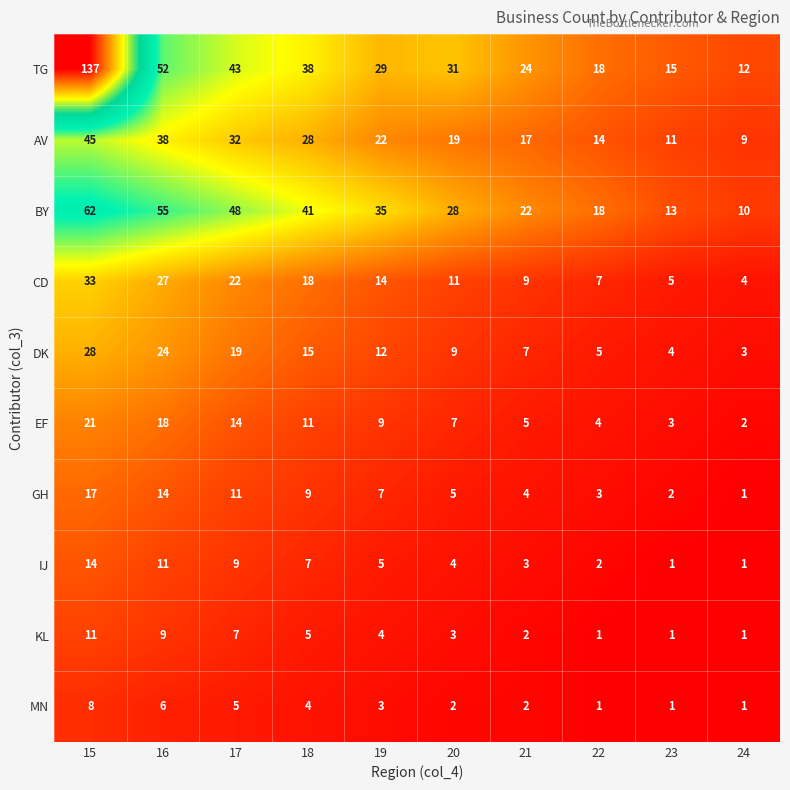

Count the KL values in the range 1 to 7.

8